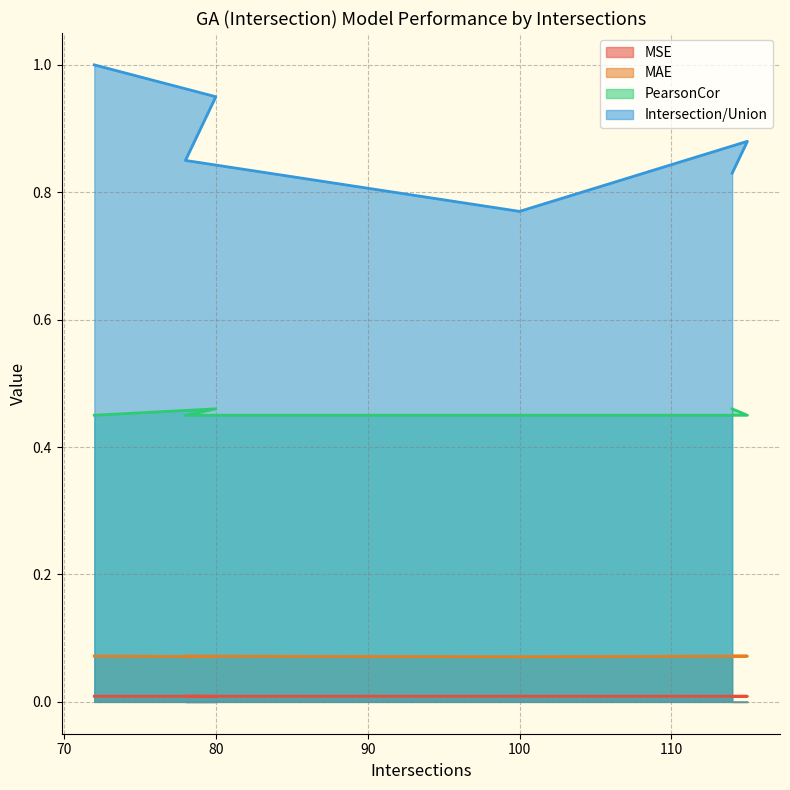

What is the maximum value for Intersection/Union?

1.0